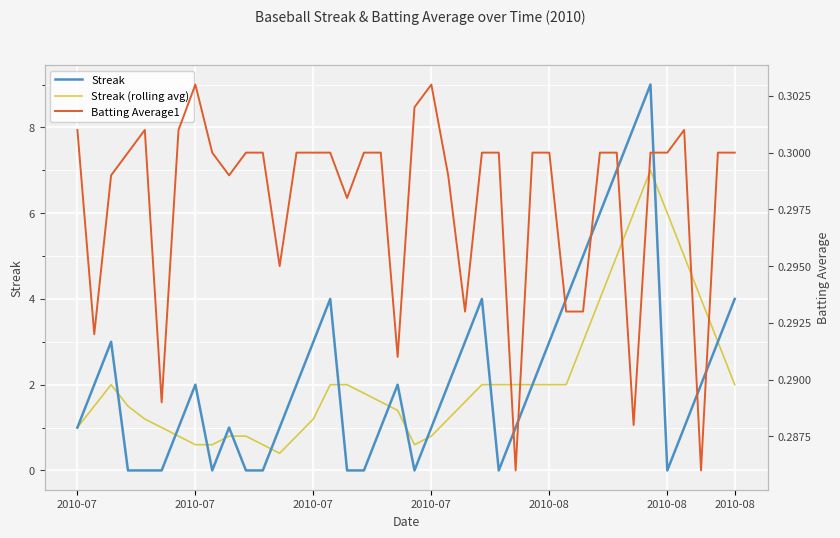

How many data points in Streak are less than 2?

19